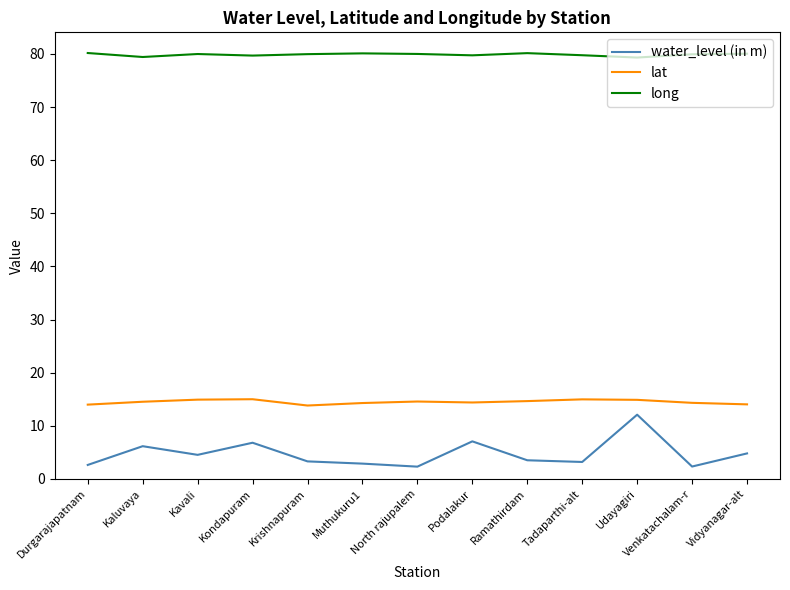

Which series has the largest total across all categories?

long